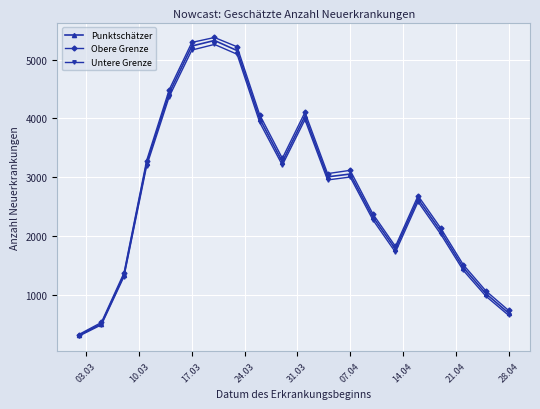

What is the difference between the second highest and minimum values in the Untere Grenze series?

4874